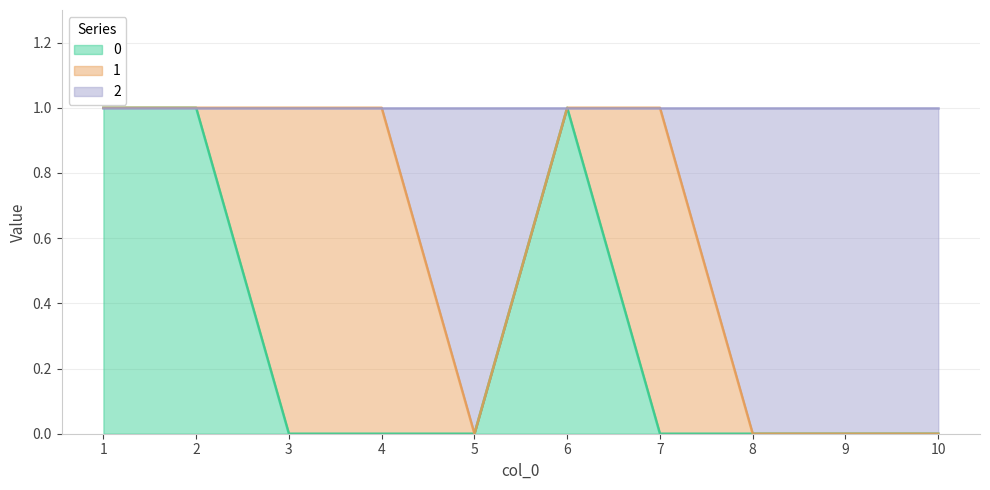

What is the maximum value shown in the chart?

1